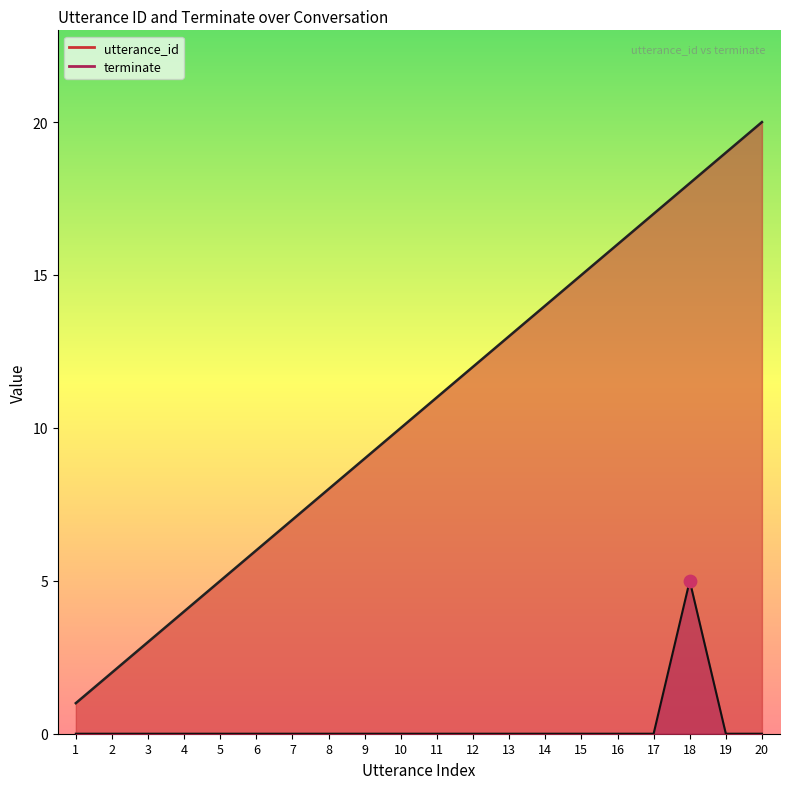

At how many categories does at least one series exceed 14?

6